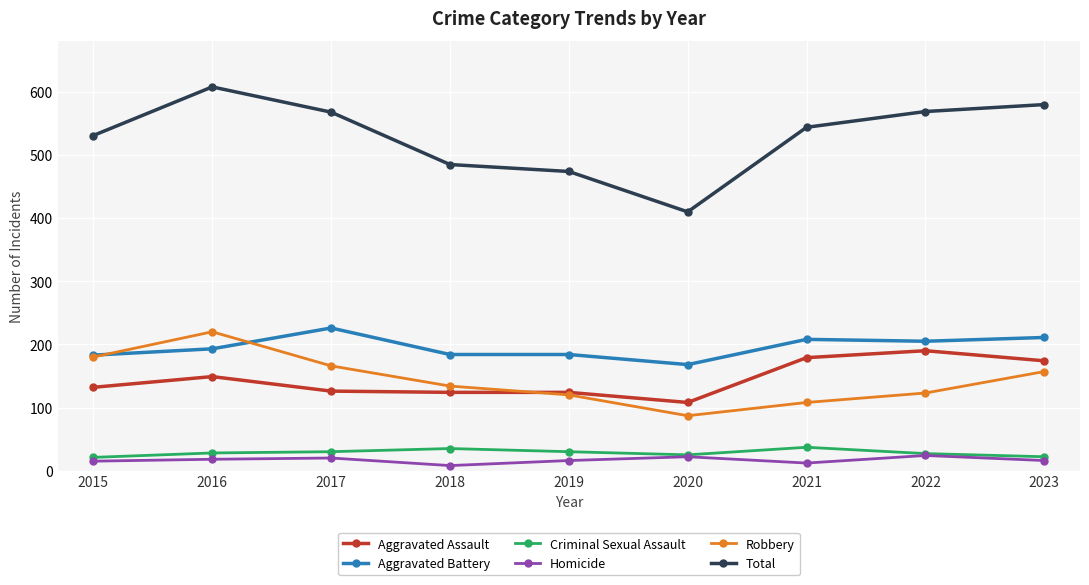

What is the spread (max minus min) of values at 2015?

516